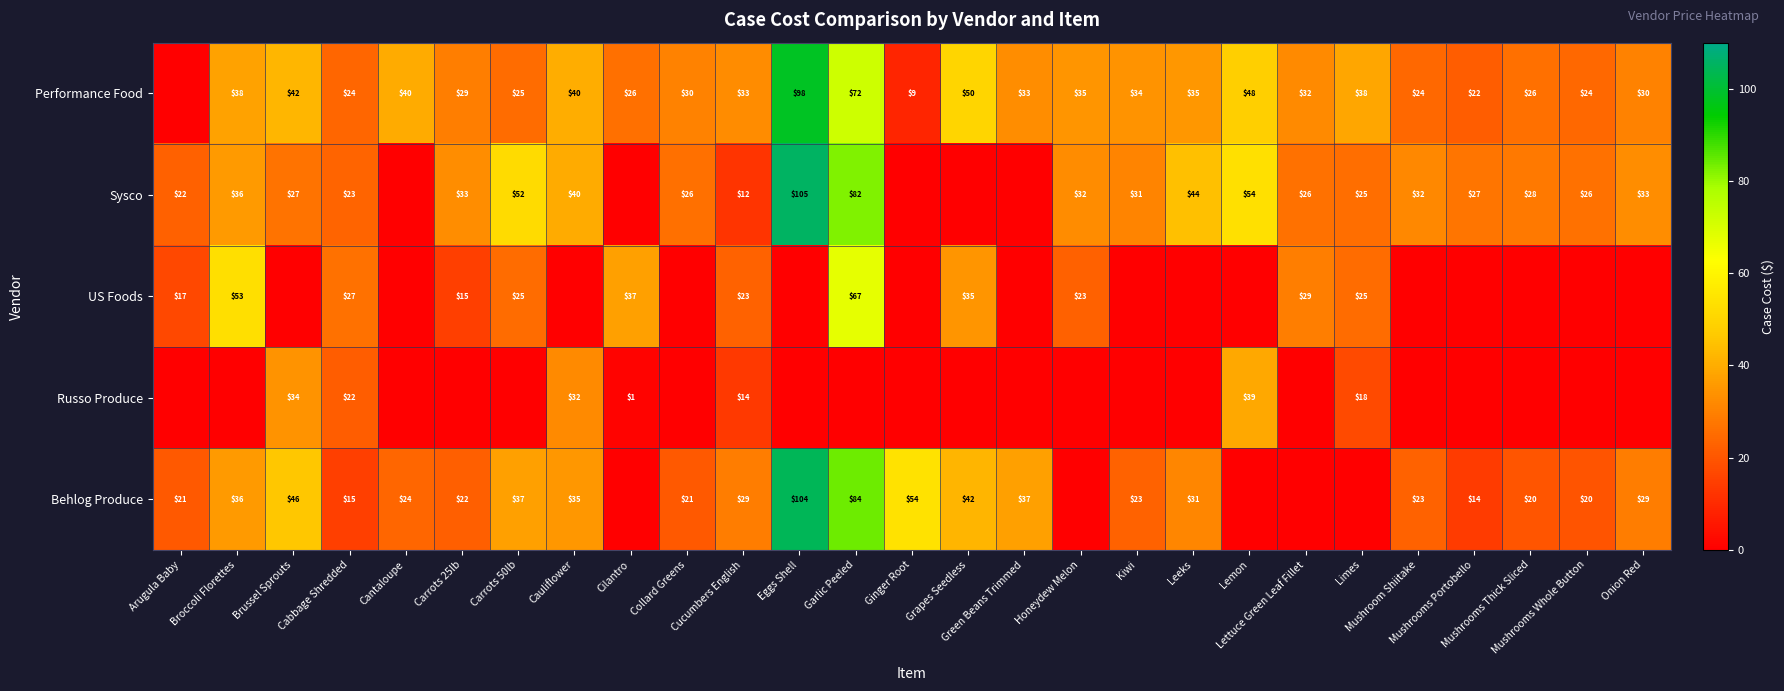

Which series has the largest total across all categories?

Performance Food